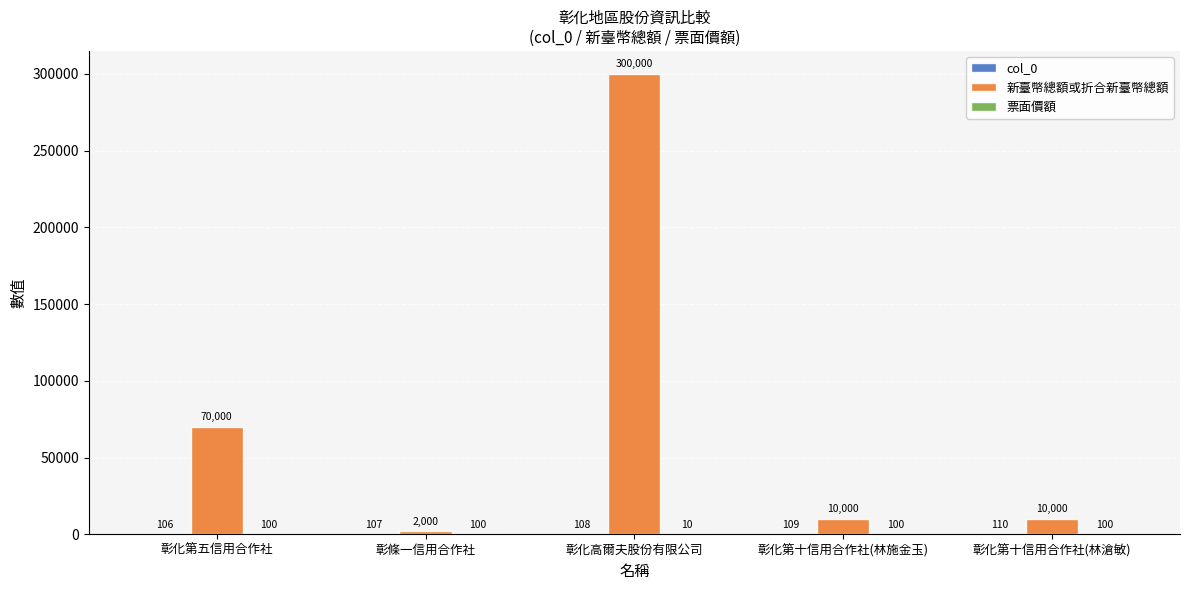

What is the sum of all 新臺幣總額或折合新臺幣總額 values?

392000